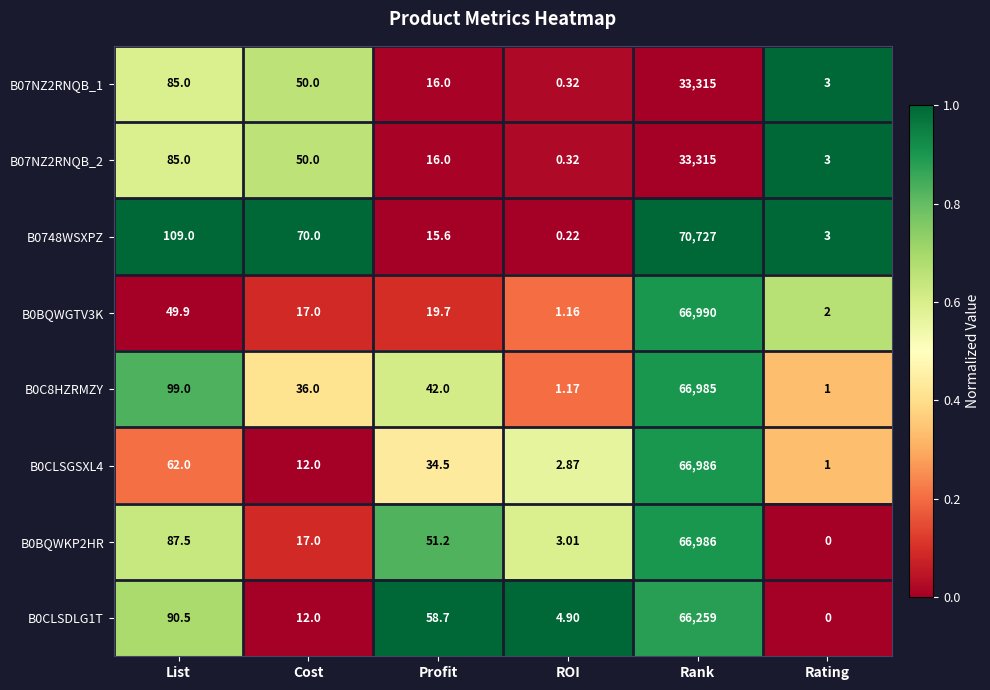

At which label does B0CLSDLG1T reach its minimum?

Rating